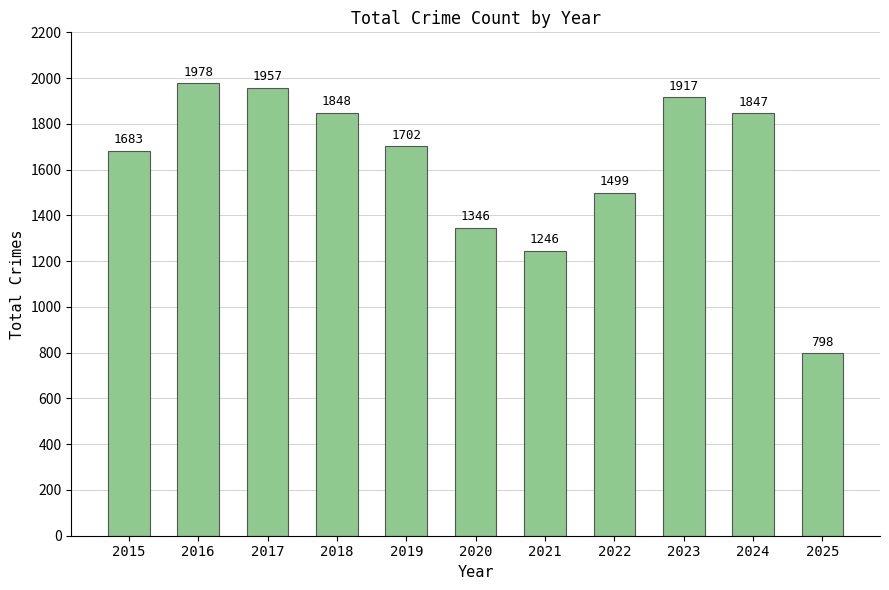

Are the bars grouped side by side (vs. stacked)?

No